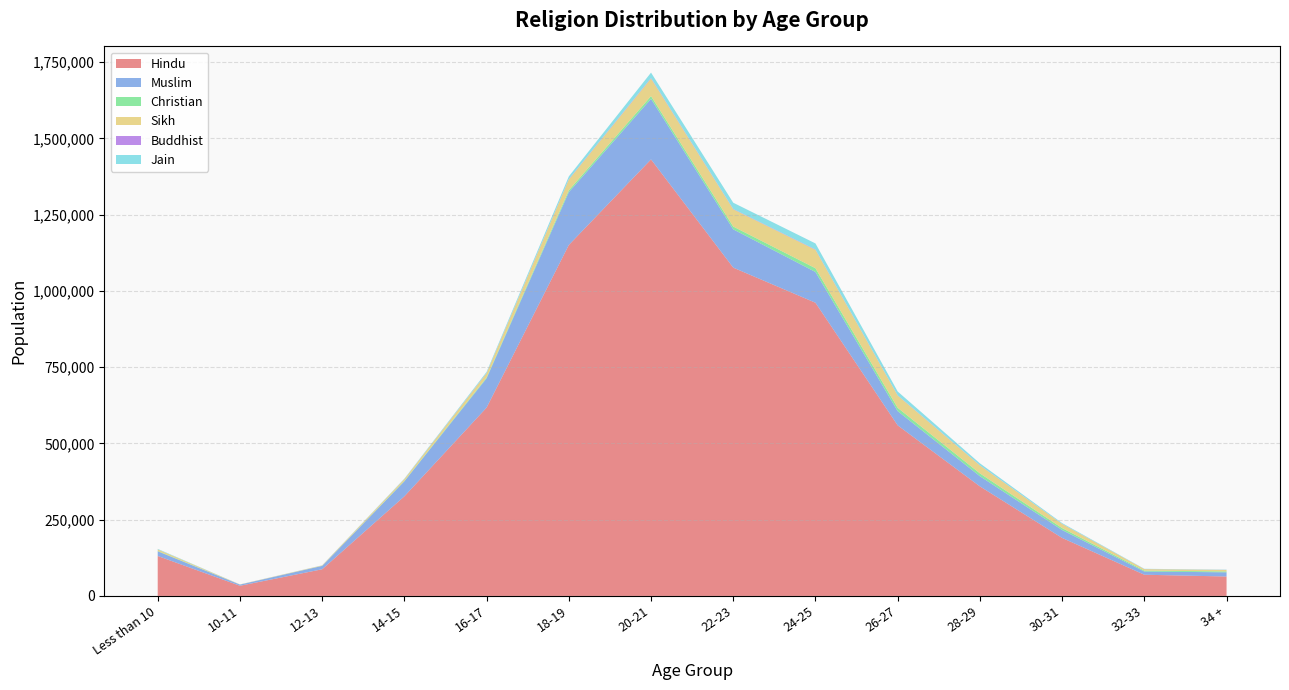

Reading left to right, transcribe all the data shown in this chart.

Hindu: 130947	33293	87355	326568	617364	1150534	1431218	1076345	961260	559192	359129	190136	69468	63645
Muslim: 15271	3816	11089	49257	96013	173336	198471	125491	100776	46671	33373	25929	10497	13728
Christian: 1188	98	295	1260	2728	6113	9127	9204	12380	10855	9303	6418	2925	2894
Sikh: 5105	416	1231	5876	14206	35223	57688	56556	60395	40177	25939	13457	4928	4891
Buddhist: 149	61	117	336	643	1282	1548	1163	1273	810	639	410	237	252
Jain: 1538	66	199	1205	3501	8991	17730	20443	19618	12537	6326	2456	863	742